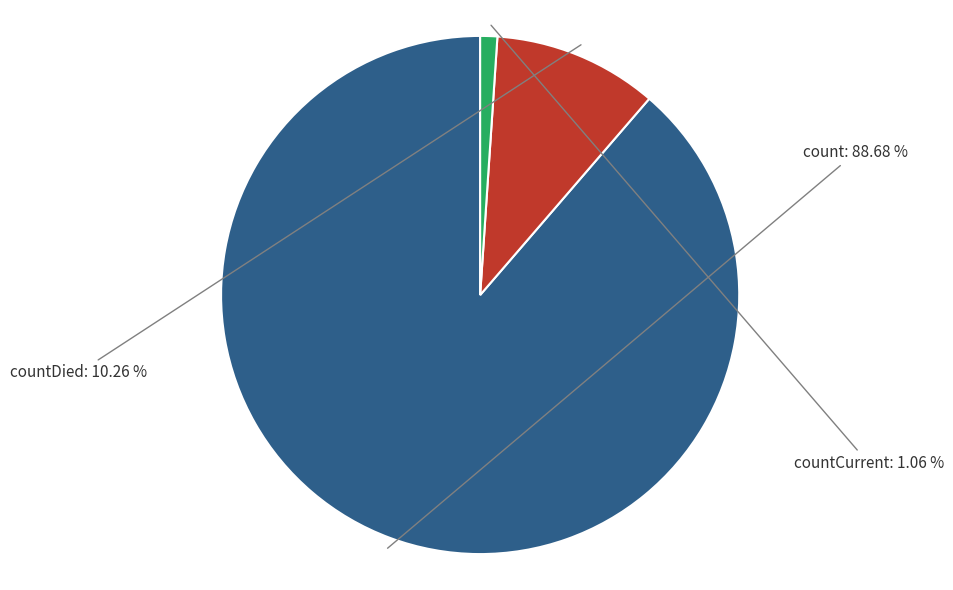

How much of the chart is everything except count?

11.3%